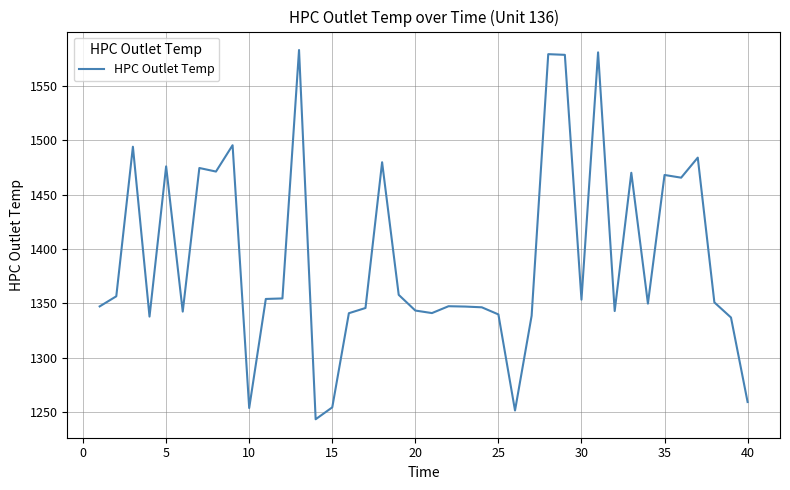

What is the maximum value shown in the chart?

1582.9